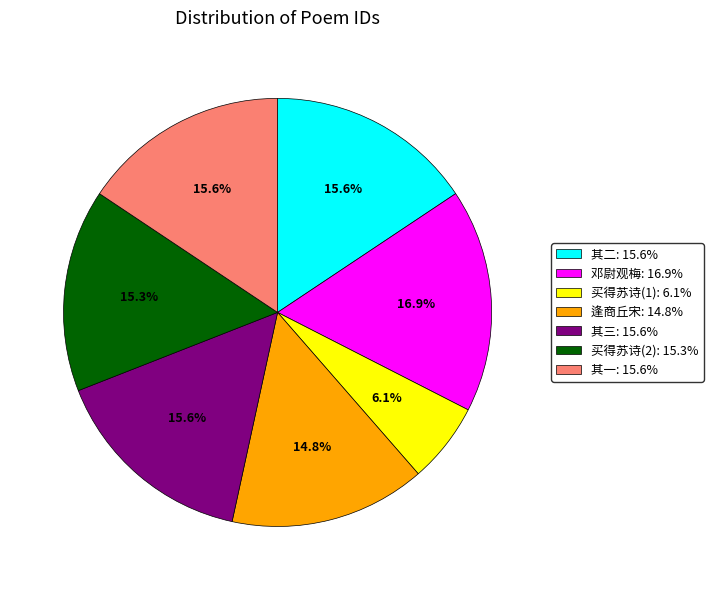

How many segments does this pie chart have?

7